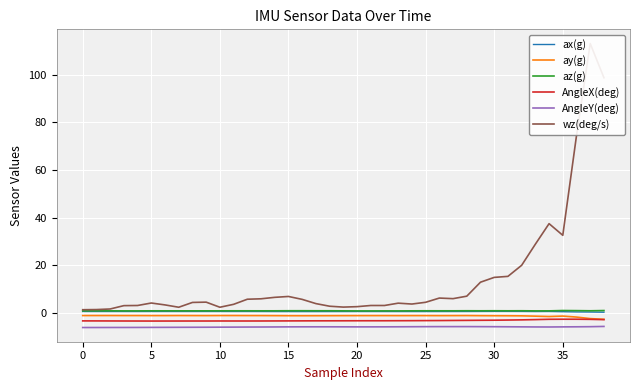

Which series has the largest range (max minus min)?

wz(deg/s)